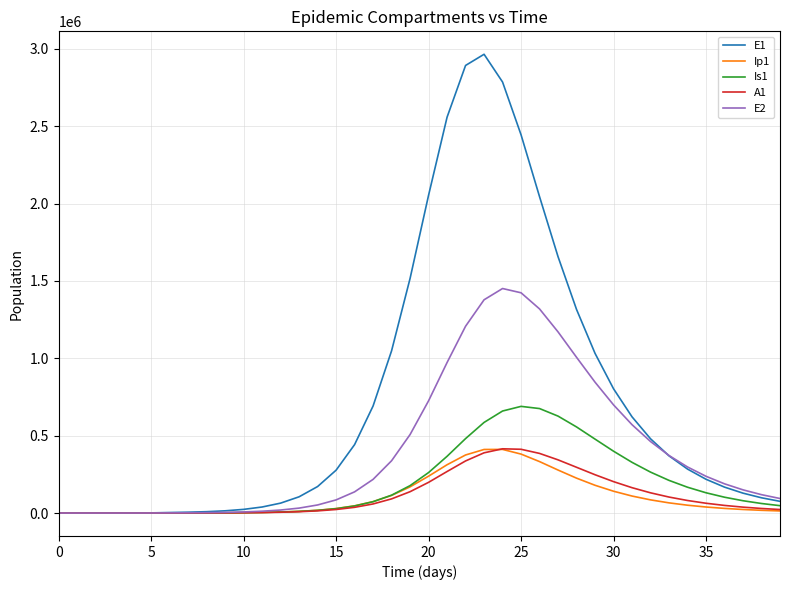

Which series has the largest range (max minus min)?

E1